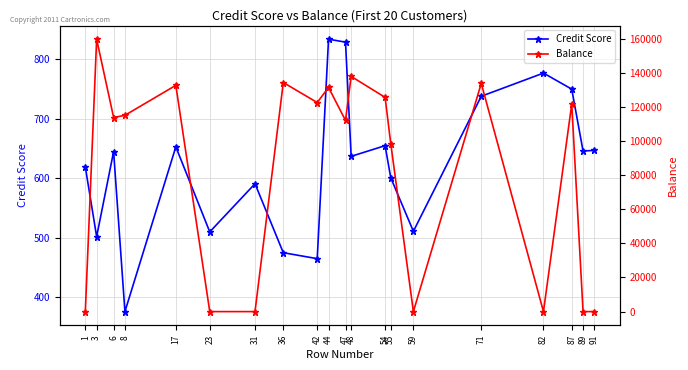

Where is Balance nearest to the value 79830?

55